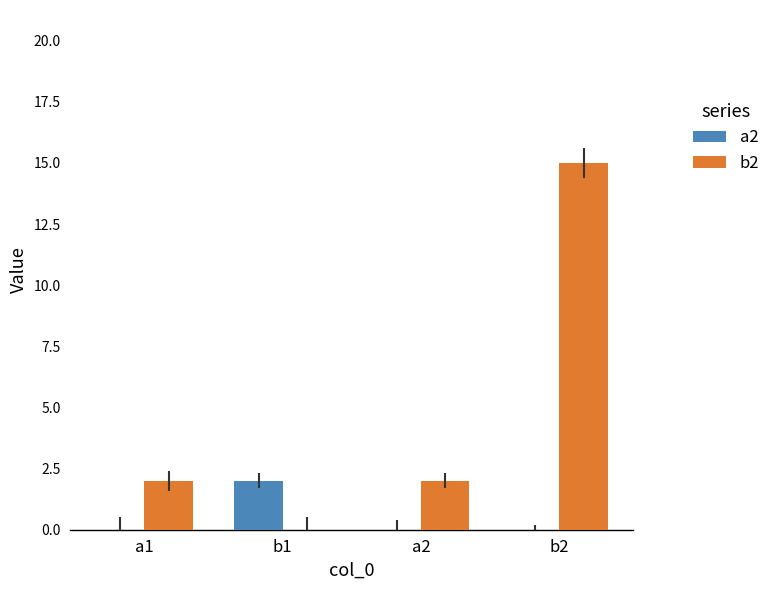

Does the chart contain stacked bars?

No